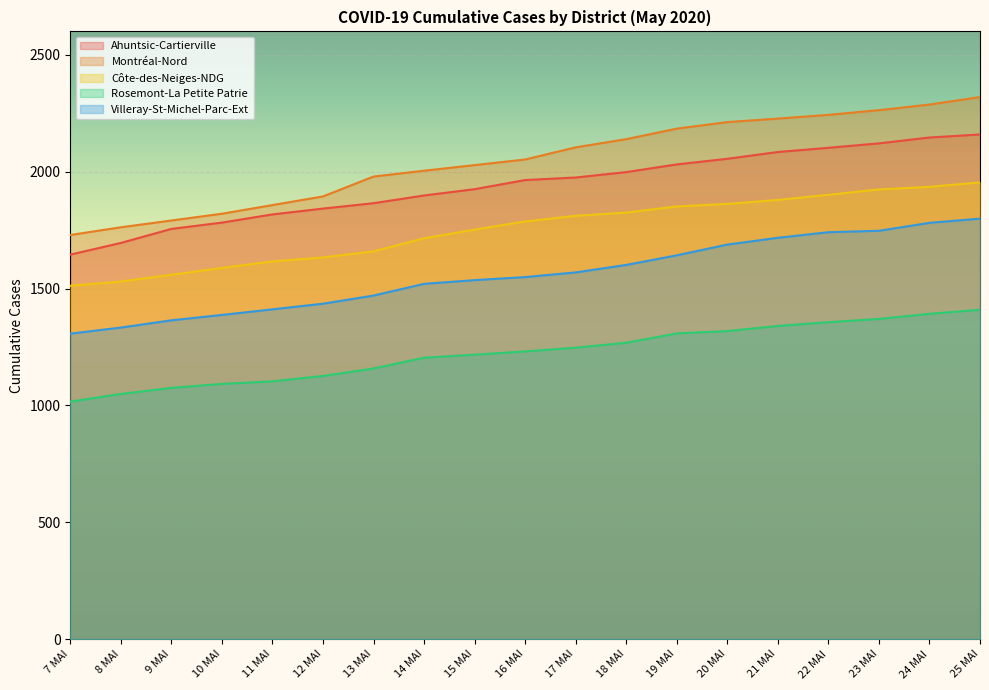

How many lines are shown in the chart?

5